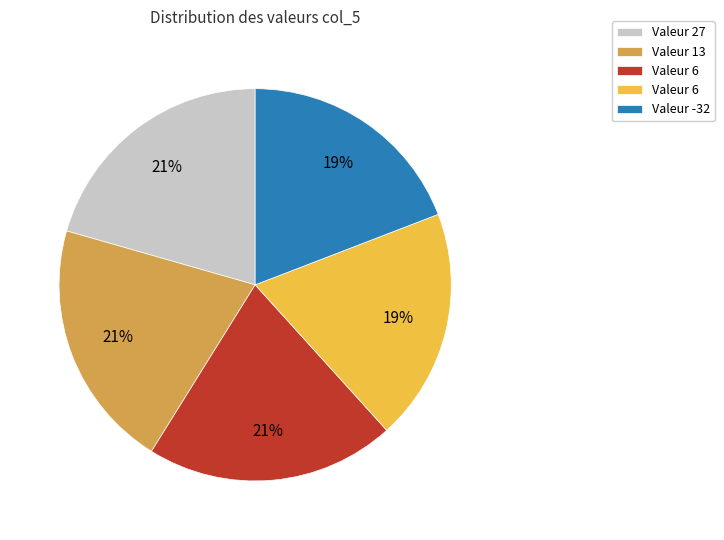

Is there any slice that represents more than half of the pie?

No